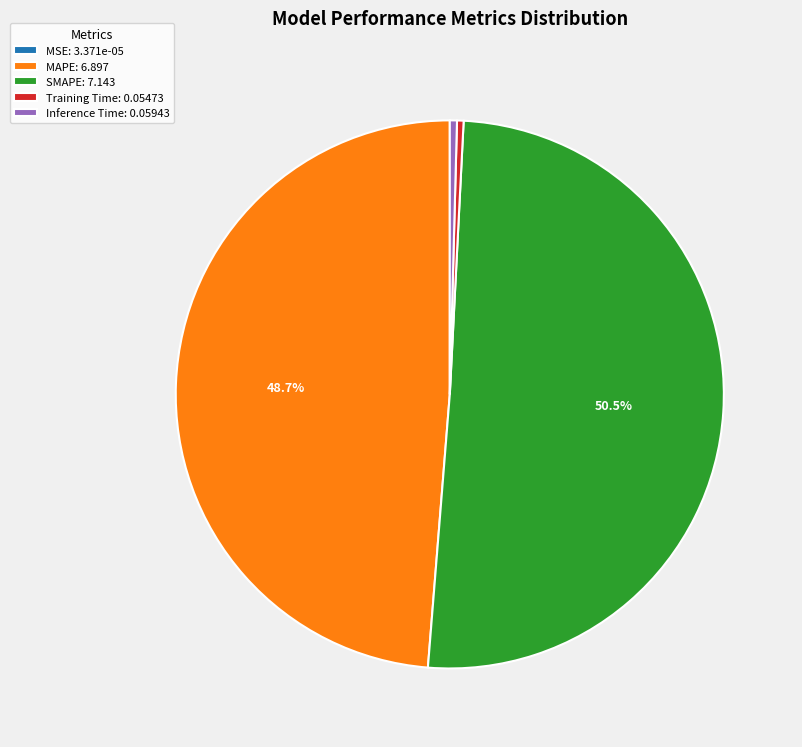

Is it true that SMAPE is 62% of the pie?

False